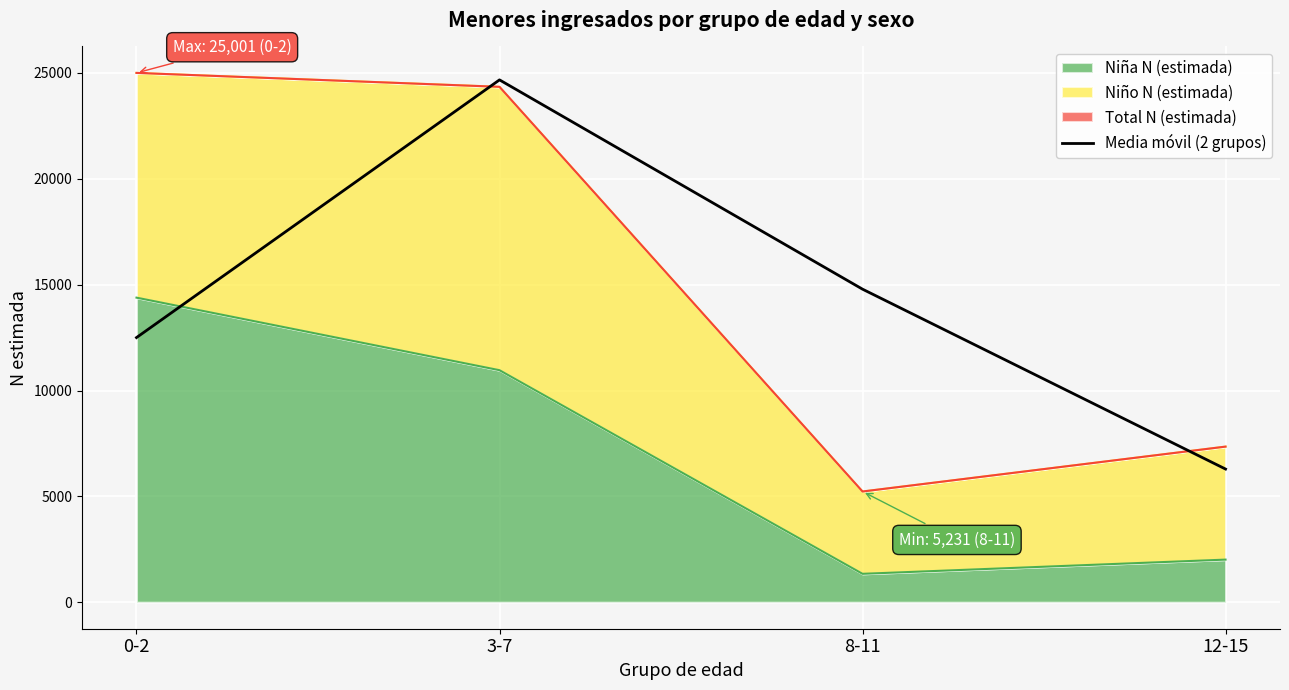

Which has a higher value, 0-2 or 12-15?

0-2